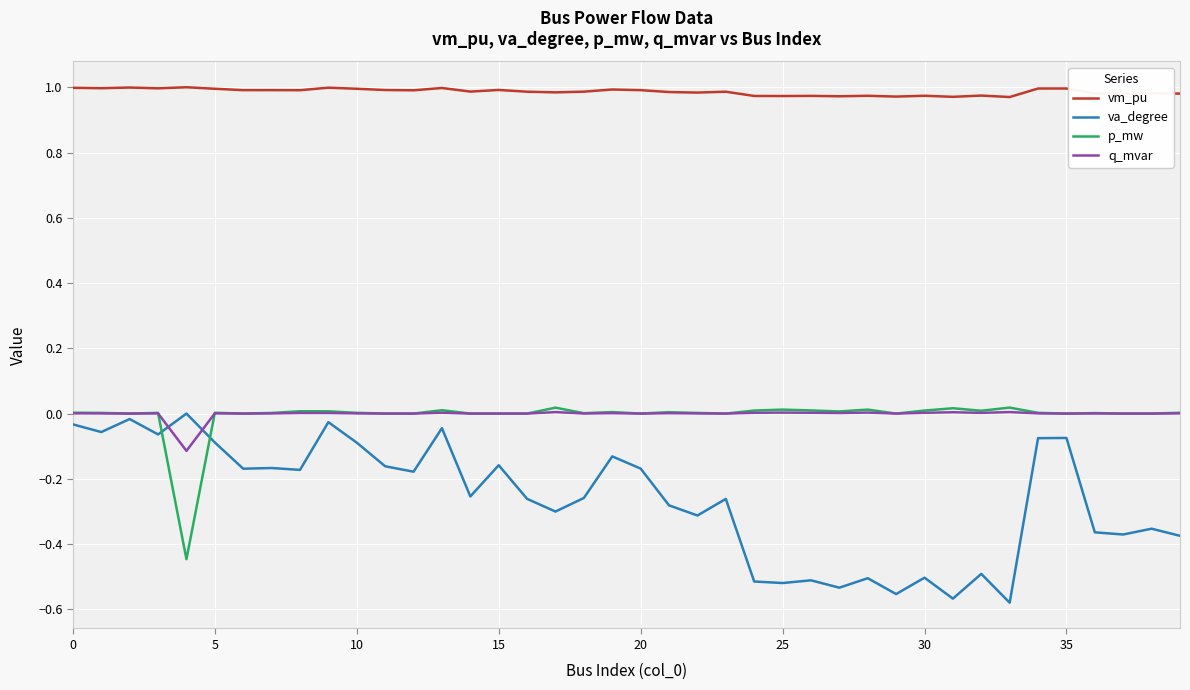

True or false: vm_pu and va_degree intersect in this chart.

False